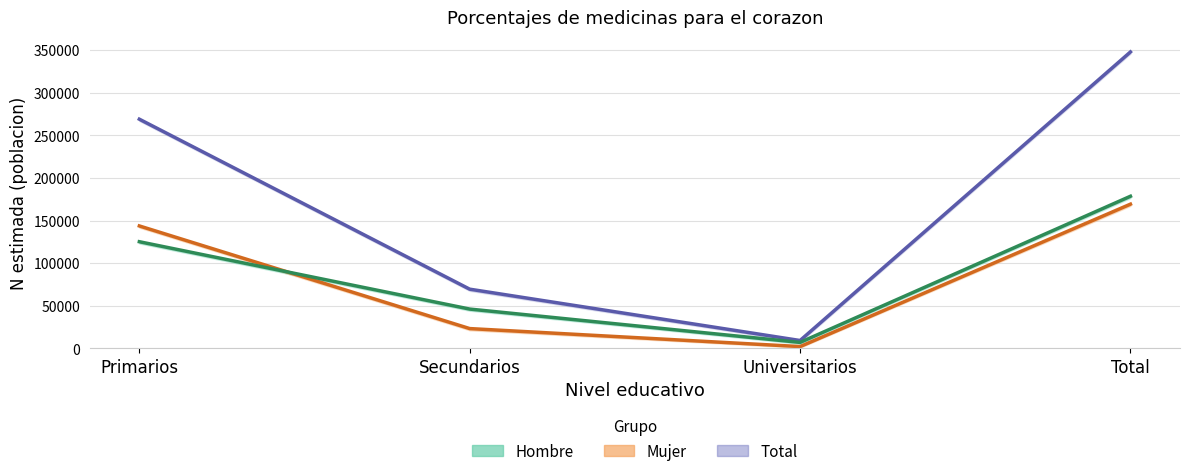

Reading left to right, list all the values displayed in this chart.

Total estimada: 269068	69576	9330	347974
Mujer estimada: 143793	23344	2215	169352
Hombre estimada: 125275	46232	7115	178622